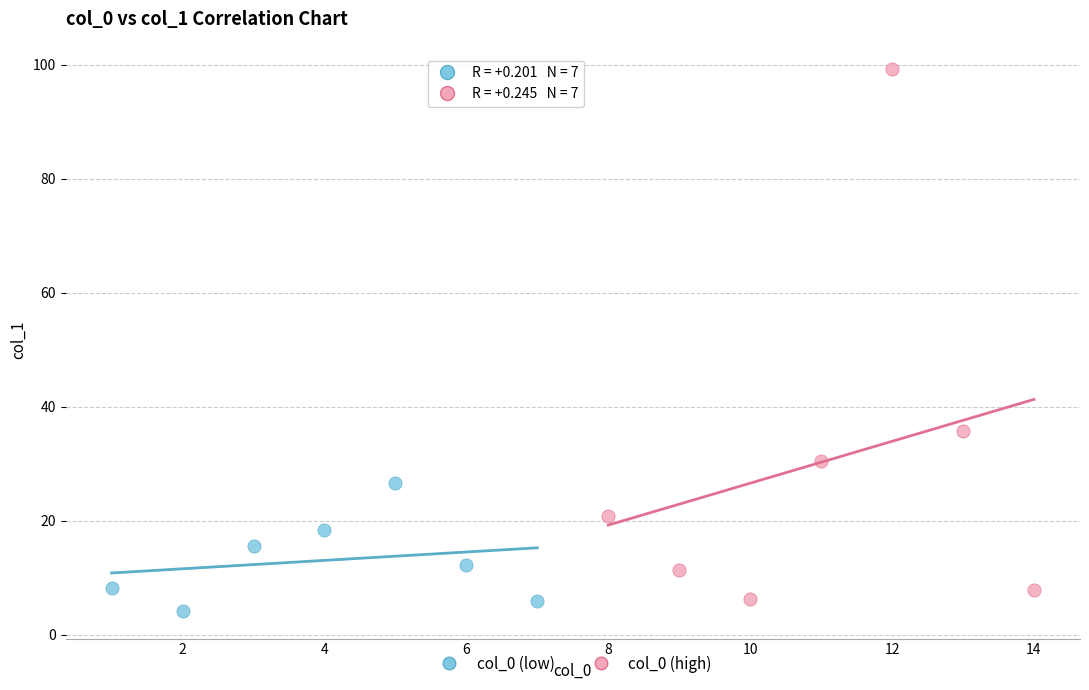

Which series reaches the maximum Y coordinate?

col_0 (high)